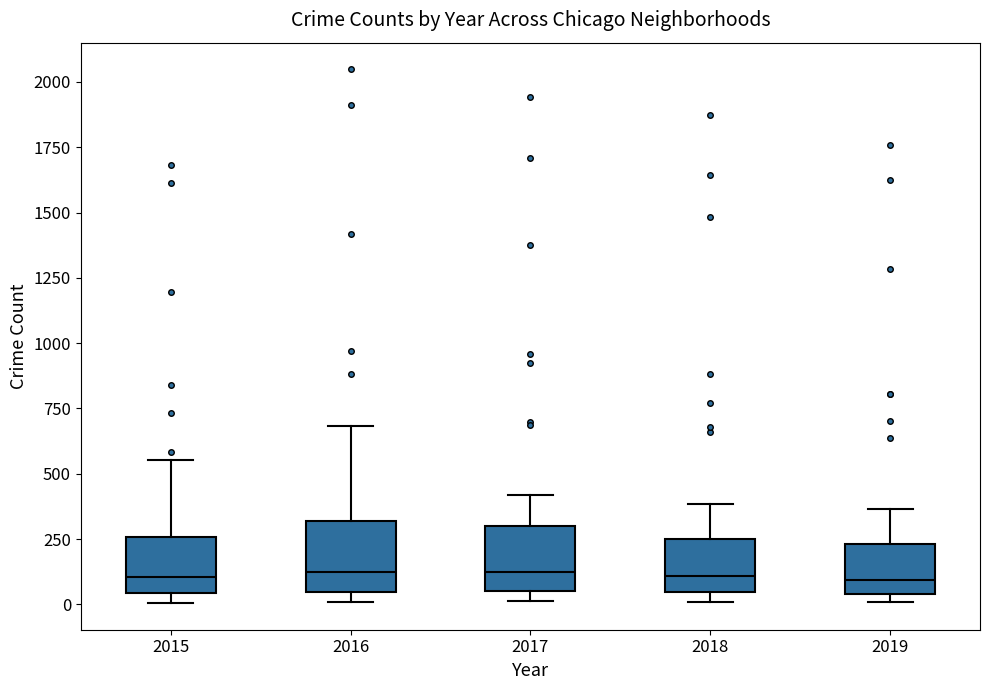

Where is the lower edge of the box at x = 2016 on the y-axis? The values are not printed on the chart, so give them approximately, as read against the axis.

50